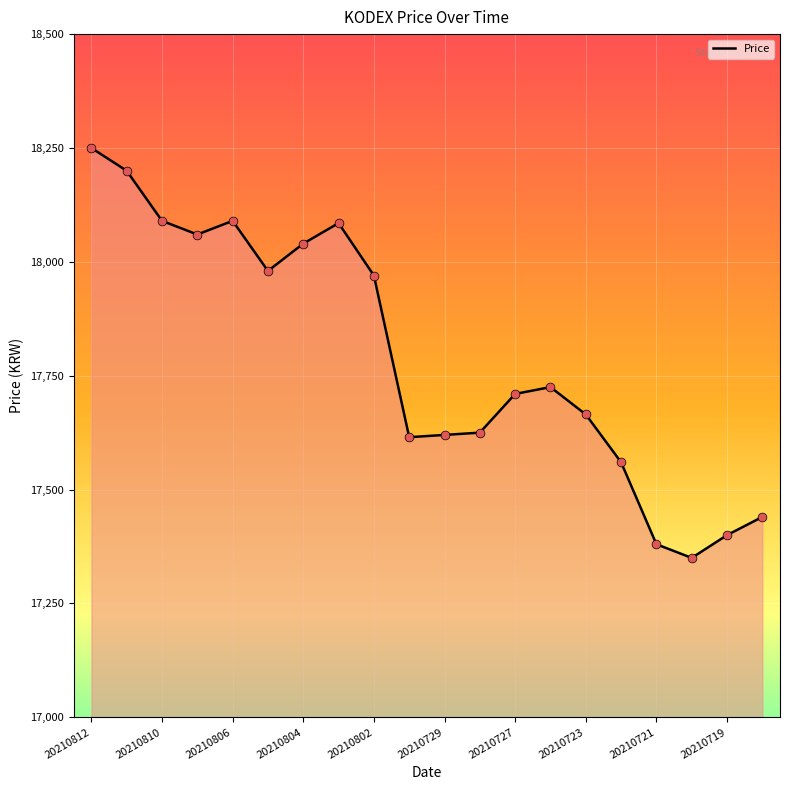

What is the difference between the maximum and minimum values?

900